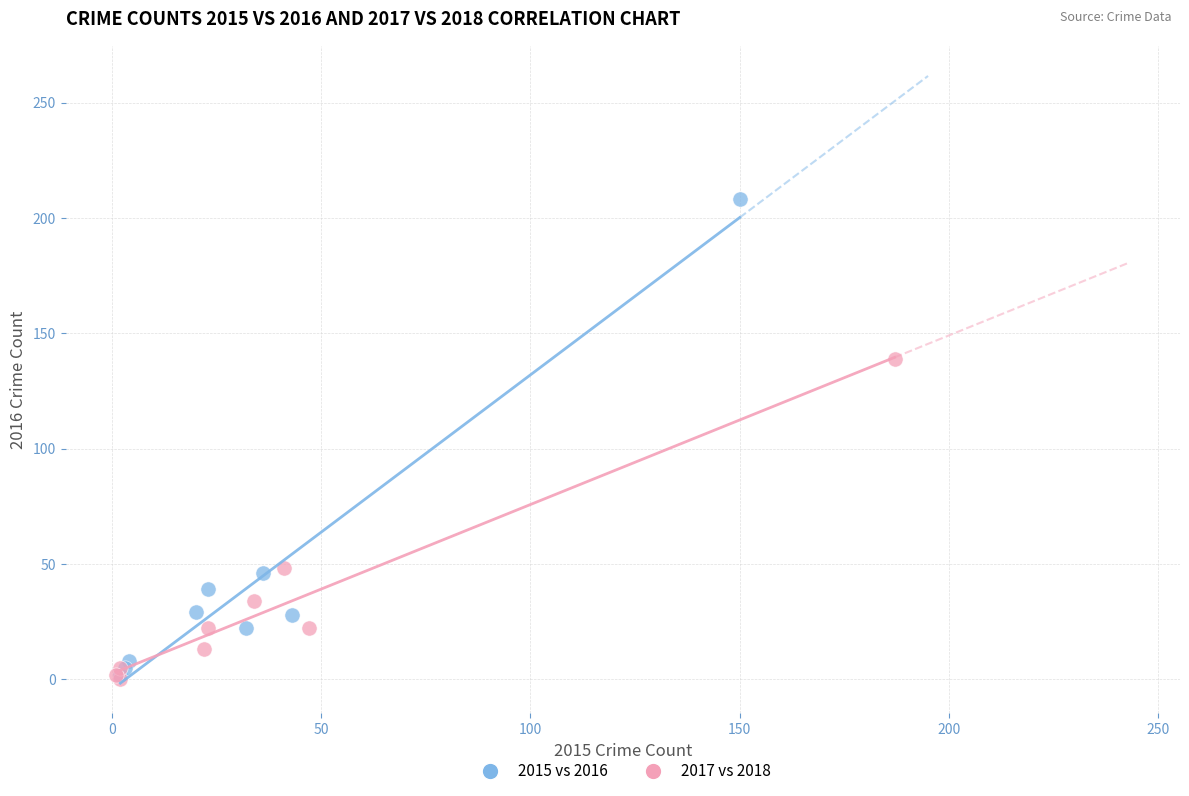

Which series contains the highest Y value?

2015 vs 2016